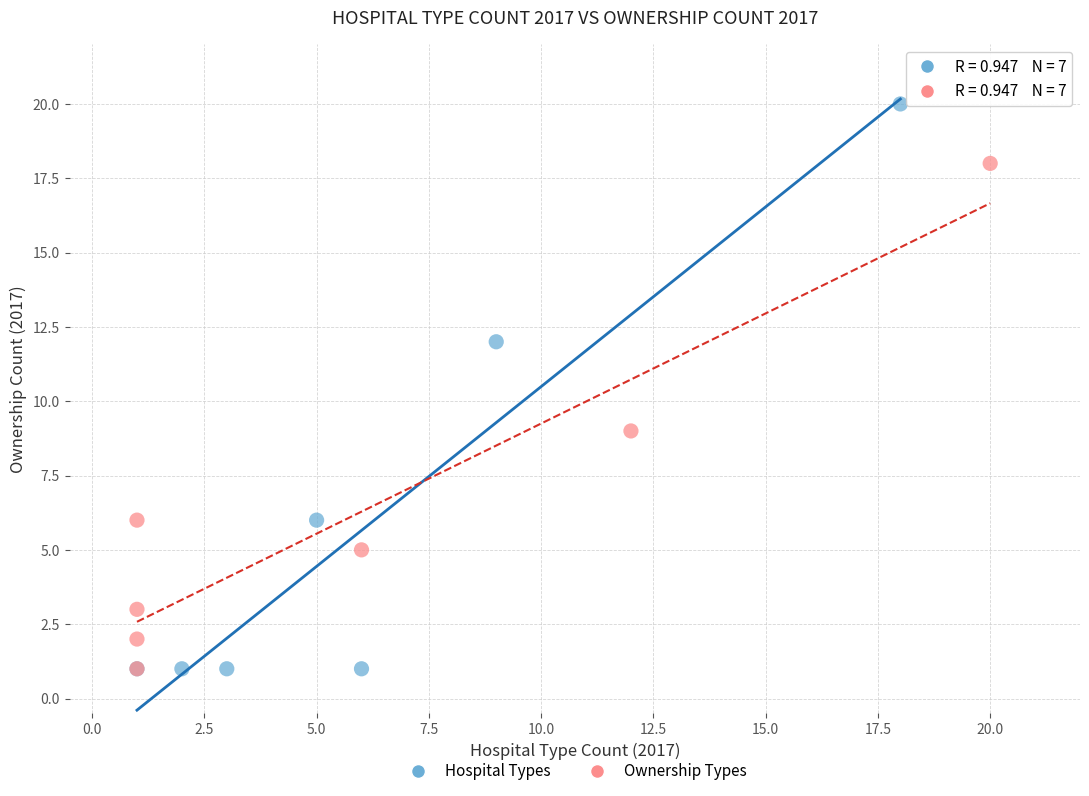

Which series contains the highest Y value?

Hospital Types